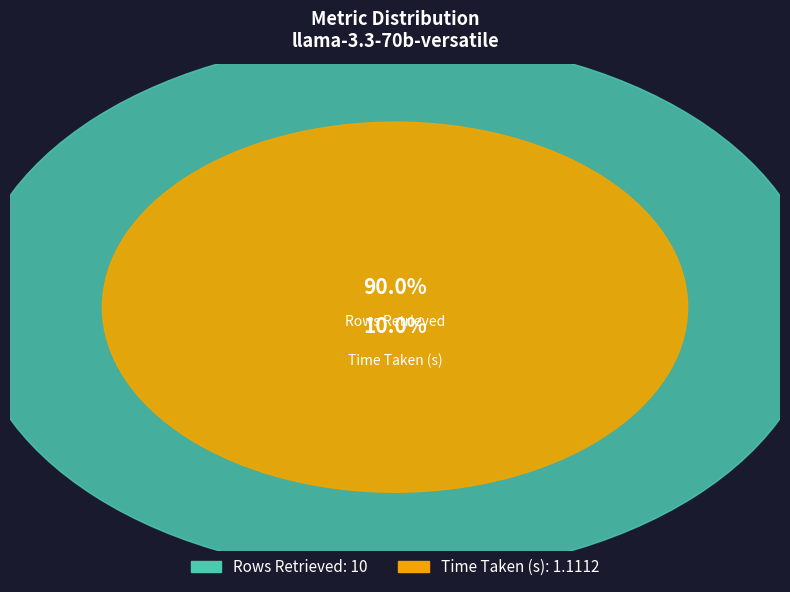

To the nearest percent, what is the average slice percentage?

50%